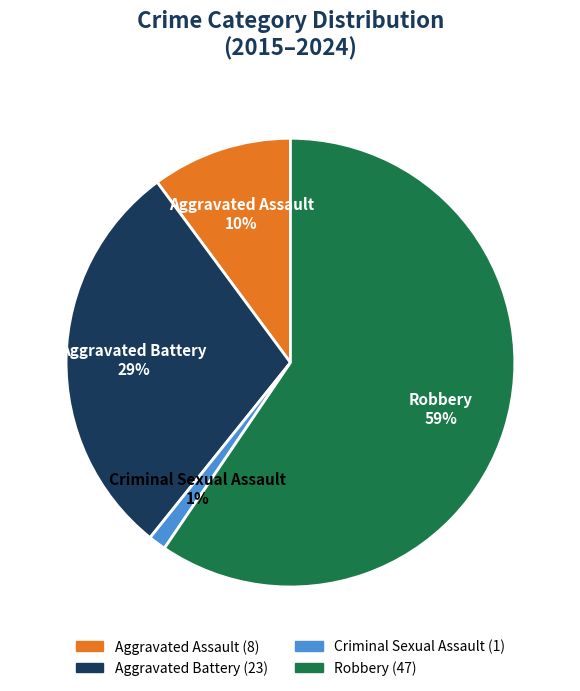

Is Robbery the majority of the pie?

Yes